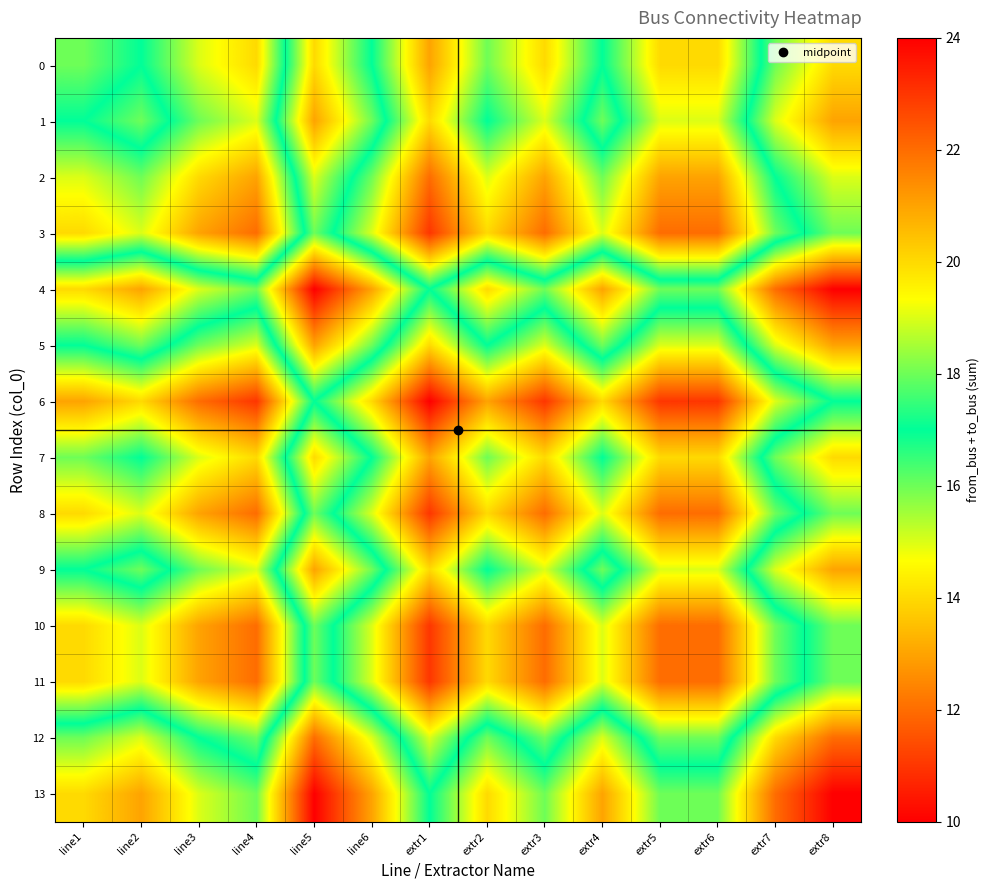

At how many categories does at least one series exceed 18?

12